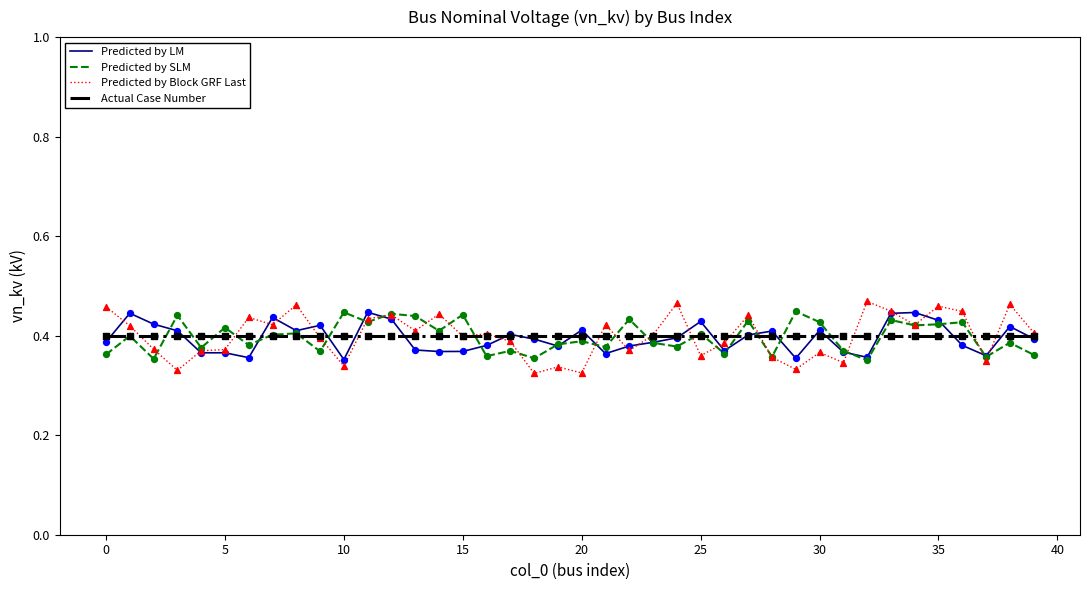

Which series has the widest spread of values?

Predicted by Block GRF Last